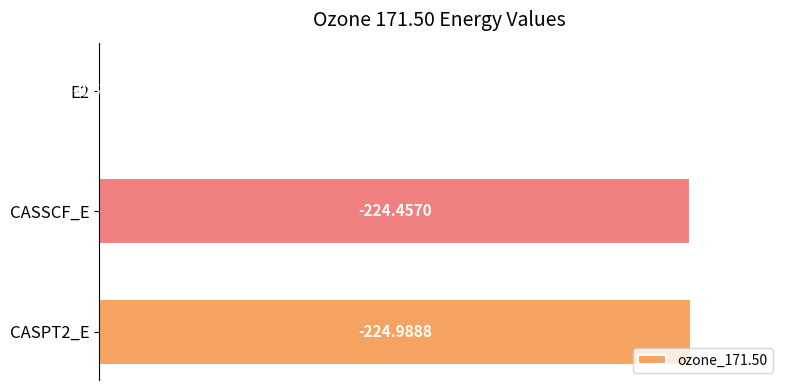

Are the bars horizontal?

Yes